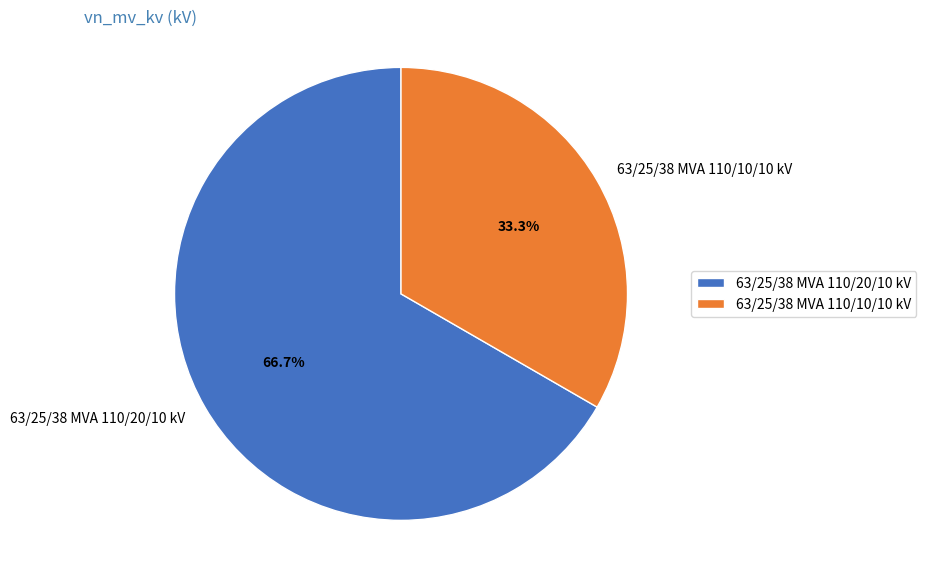

What is the largest slice in the pie chart?

63/25/38 MVA 110/20/10 kV